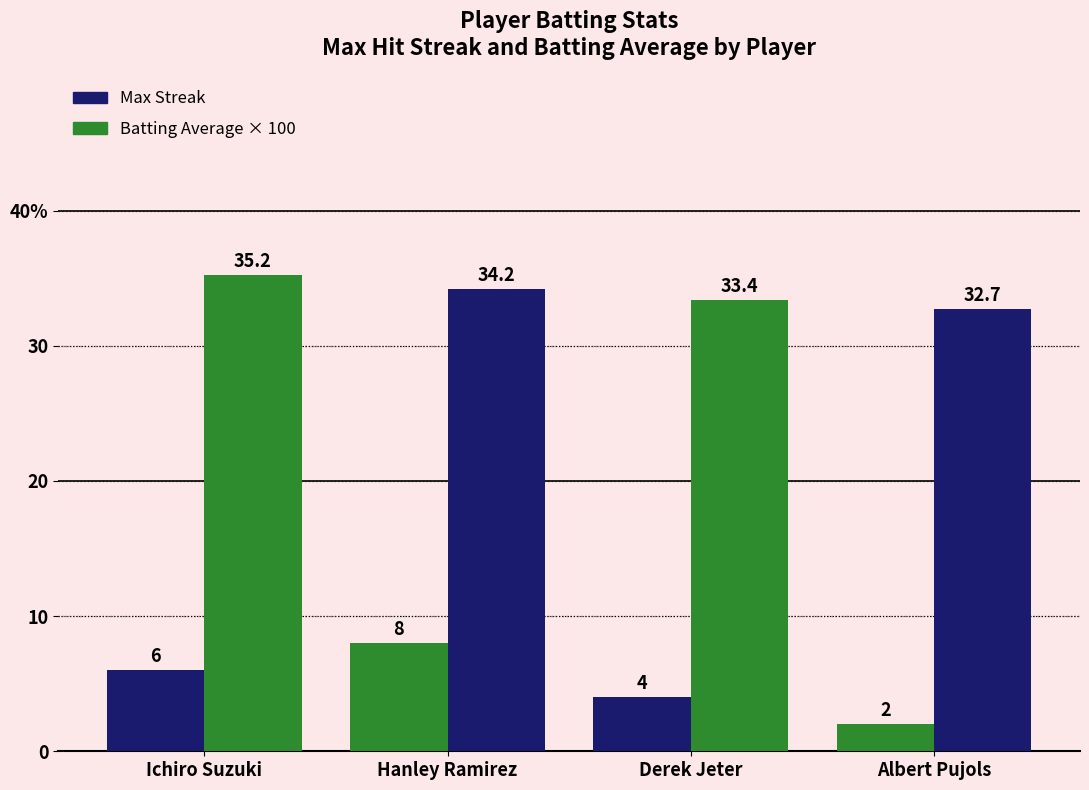

Reading left to right, transcribe all the data shown in this chart.

Max Streak: 6.0	8.0	4.0	2.0
Batting Average × 100: 35.2	34.2	33.4	32.7